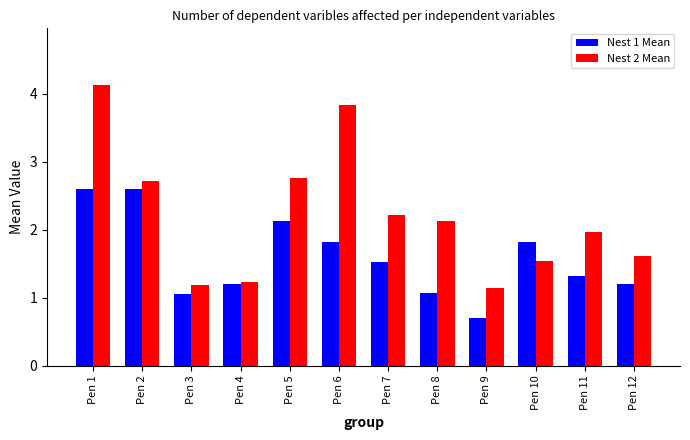

True or false: Nest 2 Mean has a value of 0.5 at Pen 10.

False